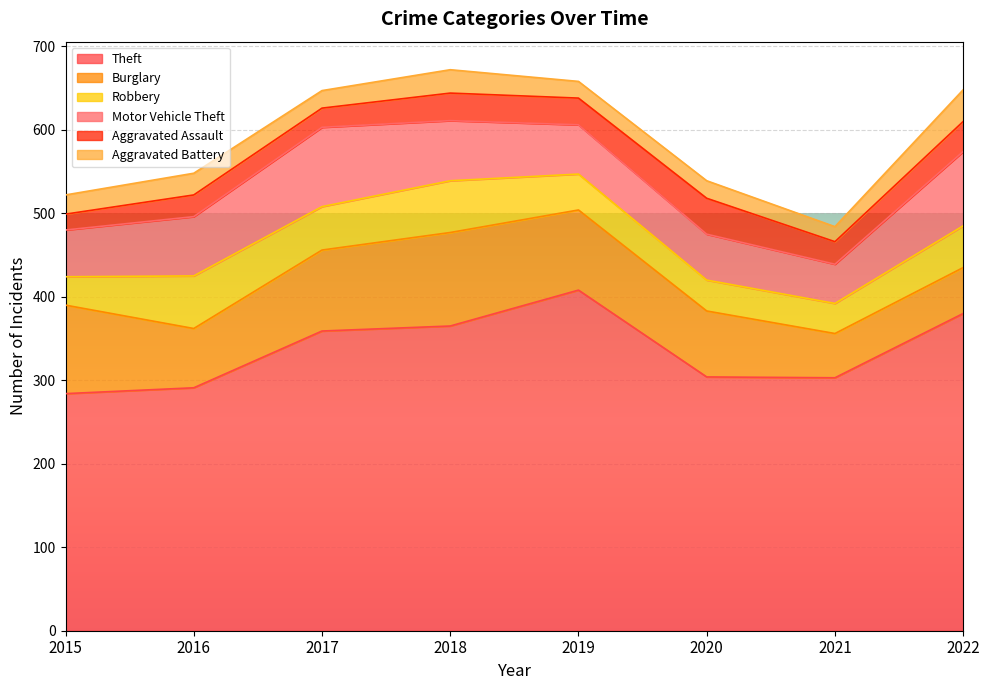

How many lines are shown in the chart?

6